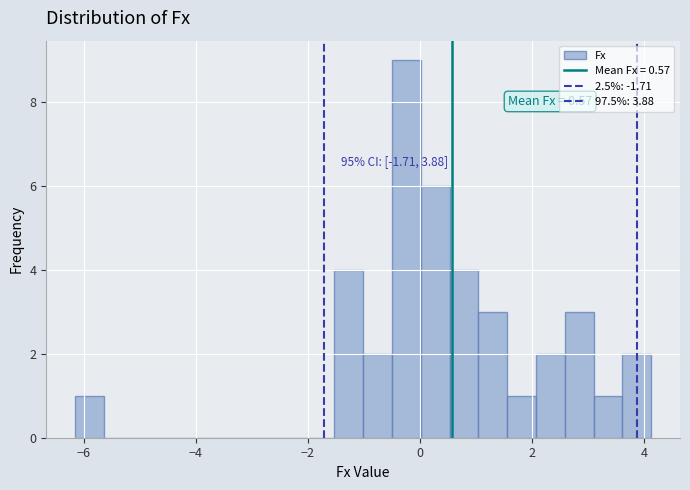

Read against the x-axis, roughly where is the centre of the tallest bar?

-0.2